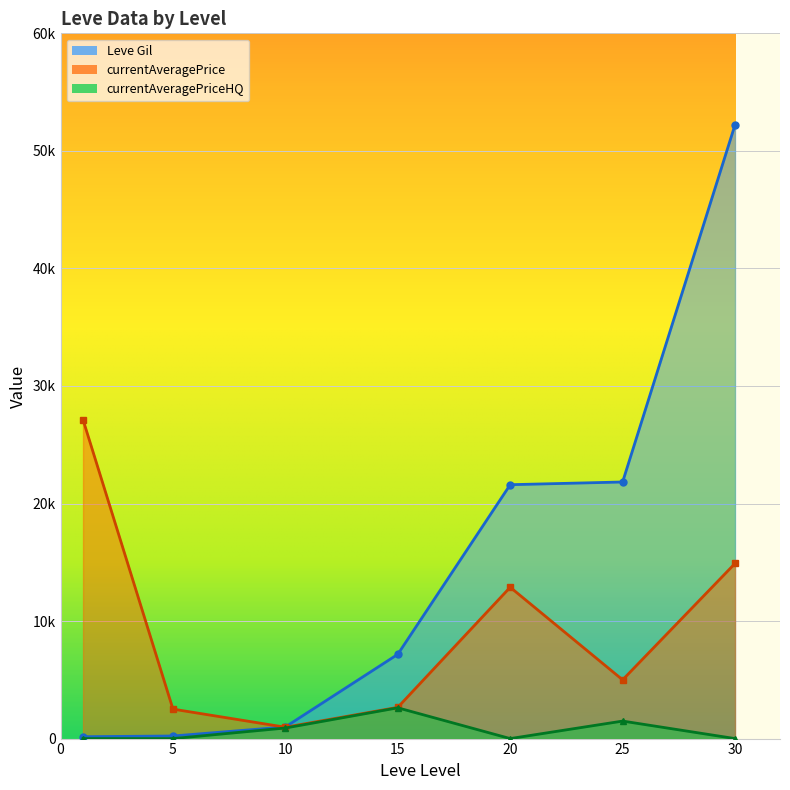

Is the value of Leve Gil at 30 greater than the value of currentAveragePriceHQ at 15?

Yes